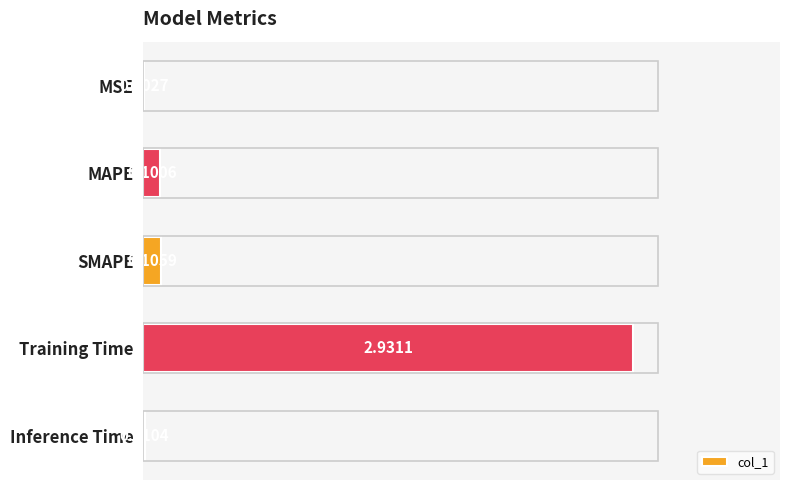

Which label corresponds to the largest value in the chart?

Training Time